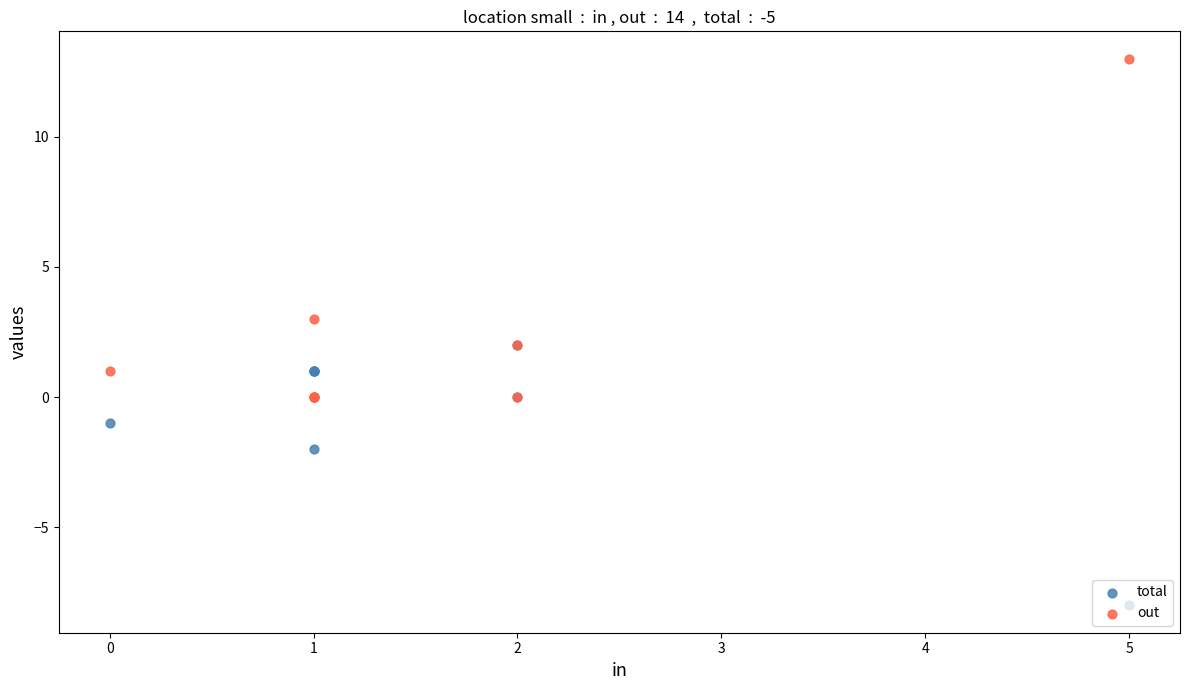

At how many categories does at least one series exceed 5?

1